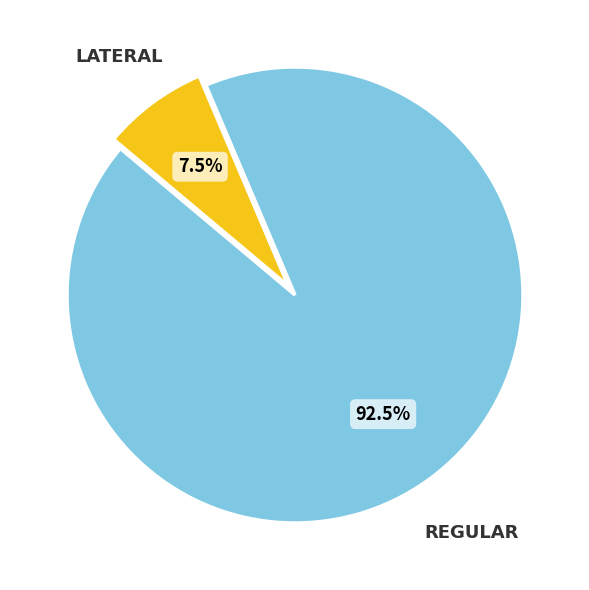

Does any single category account for the majority?

Yes